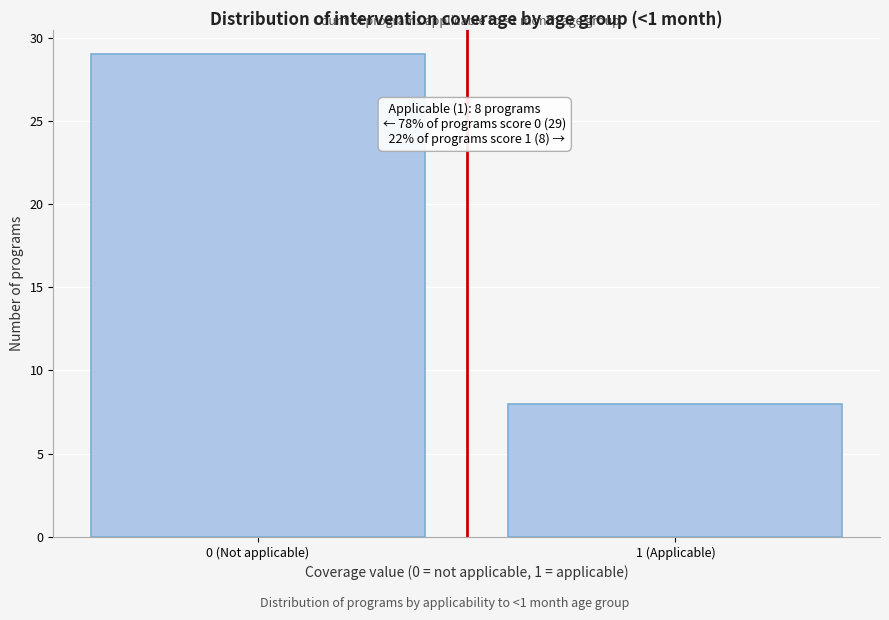

Reading left to right, transcribe all the data shown in this chart.

0 (Not applicable)=29	1 (Applicable)=8